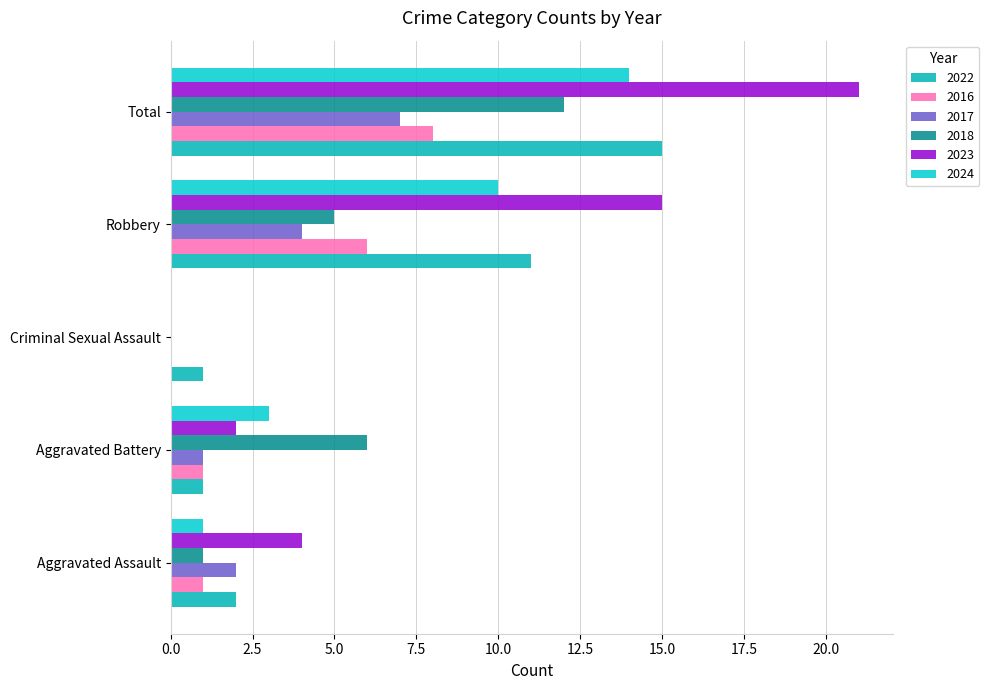

Reading left to right, extract all data points from this chart.

2022: Aggravated Assault=2	Aggravated Battery=1	Criminal Sexual Assault=1	Robbery=11	Total=15
2016: Aggravated Assault=1	Aggravated Battery=1	Criminal Sexual Assault=0	Robbery=6	Total=8
2017: Aggravated Assault=2	Aggravated Battery=1	Criminal Sexual Assault=0	Robbery=4	Total=7
2018: Aggravated Assault=1	Aggravated Battery=6	Criminal Sexual Assault=0	Robbery=5	Total=12
2023: Aggravated Assault=4	Aggravated Battery=2	Criminal Sexual Assault=0	Robbery=15	Total=21
2024: Aggravated Assault=1	Aggravated Battery=3	Criminal Sexual Assault=0	Robbery=10	Total=14